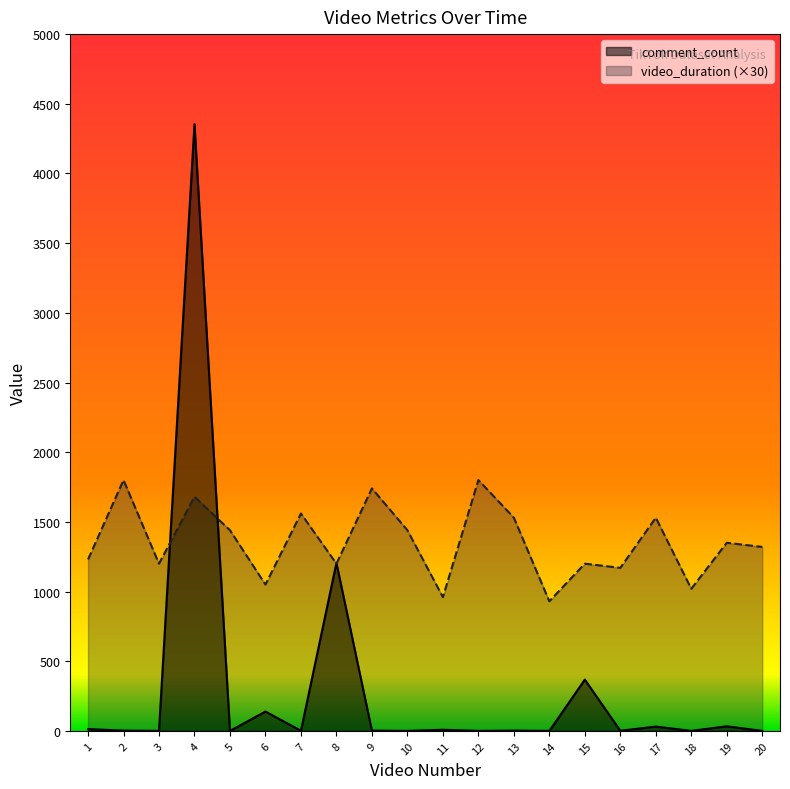

At which label is video_duration closest to 1365?

19